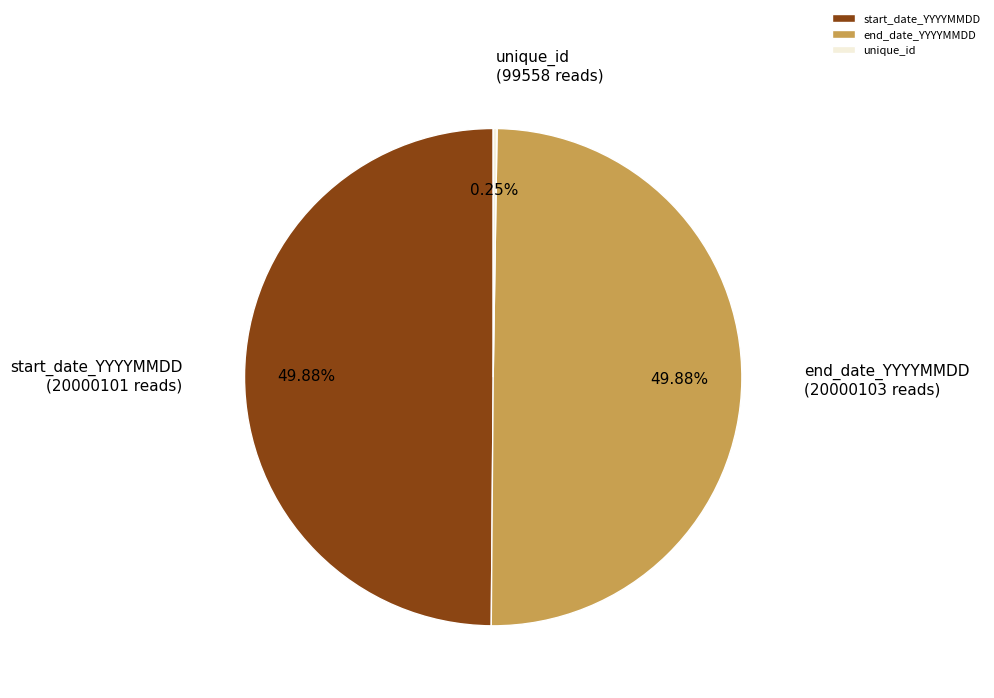

What is the ratio of the value at start_date_YYYYMMDD to the value at end_date_YYYYMMDD?

1.0